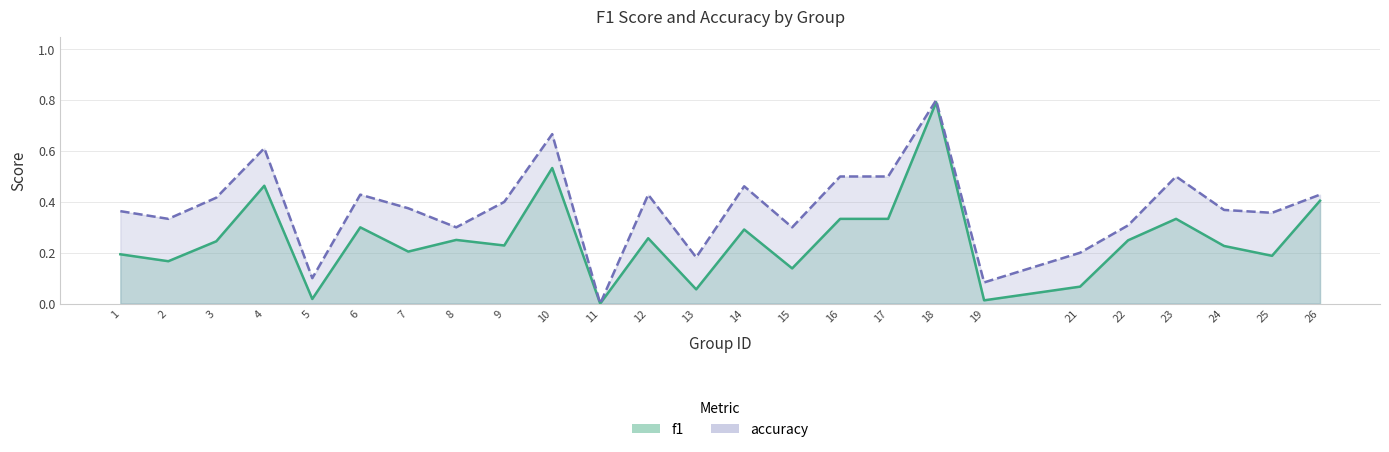

Reading left to right, transcribe all the data shown in this chart.

f1: 1=0.2	2=0.2	3=0.2	4=0.5	5=0.0	6=0.3	7=0.2	8=0.3	9=0.2	10=0.5	11=0.0	12=0.3	13=0.1	14=0.3	15=0.1	16=0.3	17=0.3	18=0.8	19=0.0	21=0.1	22=0.2	23=0.3	24=0.2	25=0.2	26=0.4
accuracy: 1=0.4	2=0.3	3=0.4	4=0.6	5=0.1	6=0.4	7=0.4	8=0.3	9=0.4	10=0.7	11=0.0	12=0.4	13=0.2	14=0.5	15=0.3	16=0.5	17=0.5	18=0.8	19=0.1	21=0.2	22=0.3	23=0.5	24=0.4	25=0.4	26=0.4